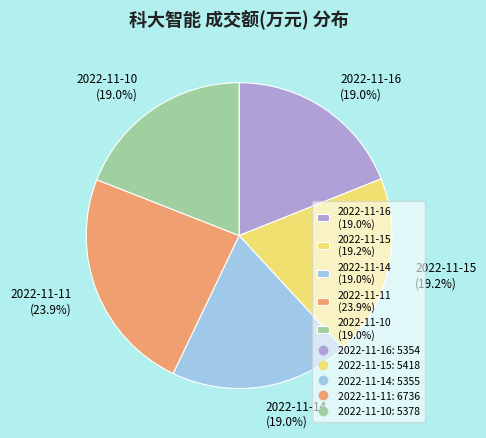

How many segments does this pie chart have?

5